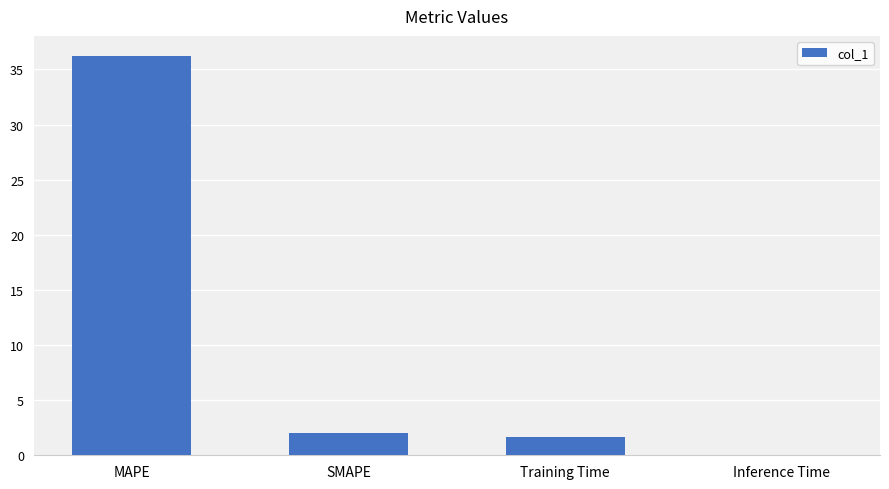

Are the bars horizontal?

No